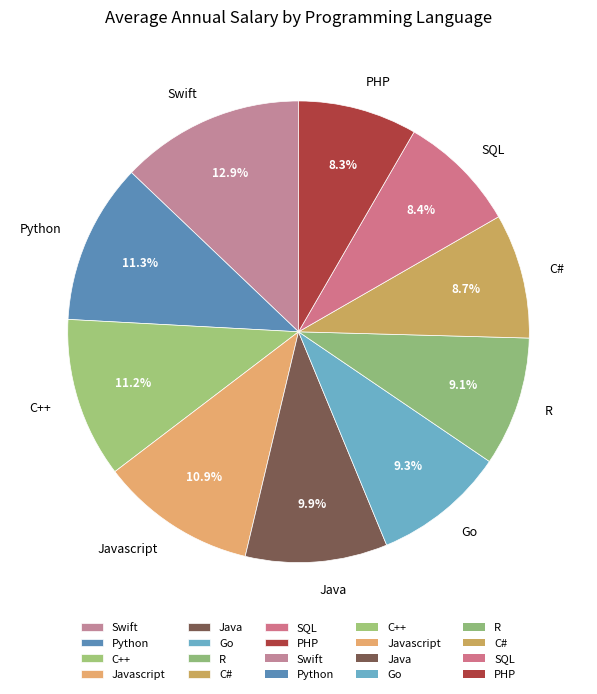

Is it true that Python is 11% of the pie?

True